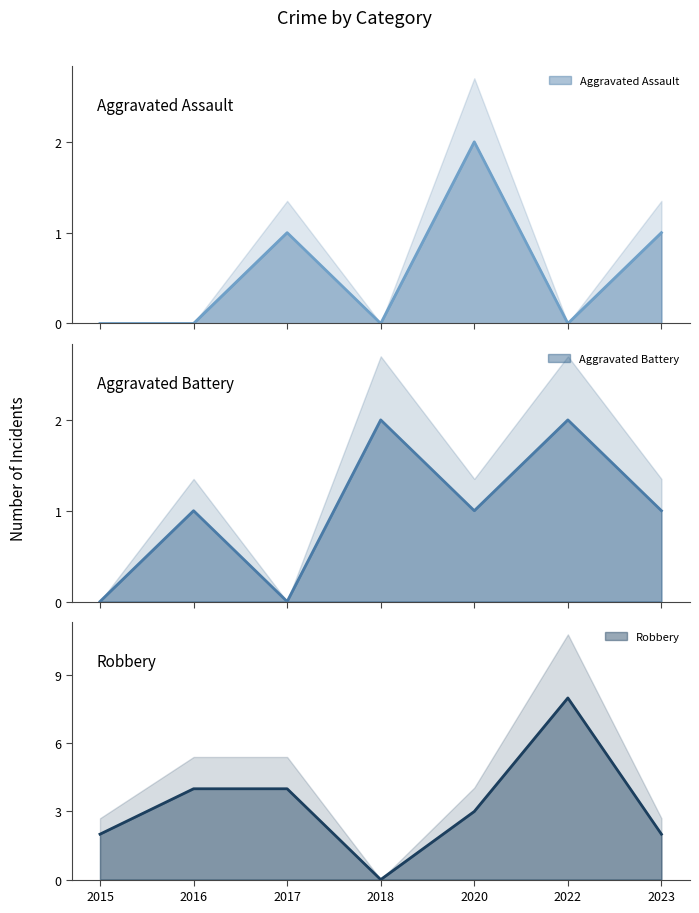

Reading right to left, extract all data points from this chart.

Aggravated Assault: 1	0	2	0	1	0	0
Aggravated Battery: 1	2	1	2	0	1	0
Robbery: 2	8	3	0	4	4	2